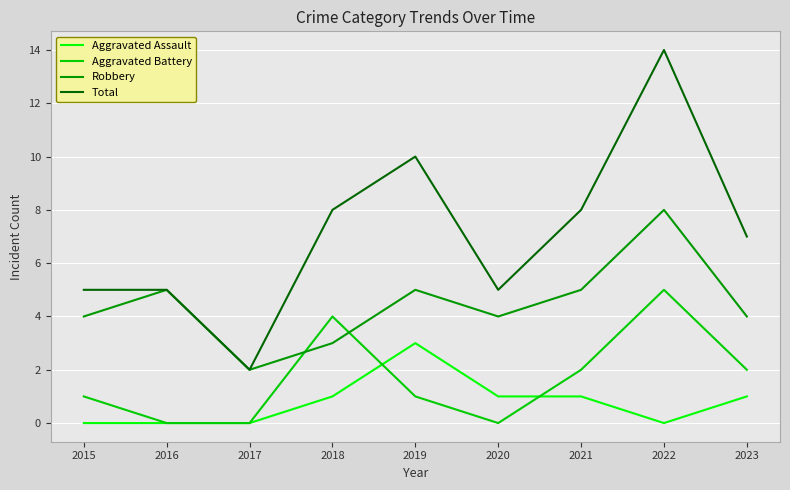

Does the chart have visible grid lines?

Yes